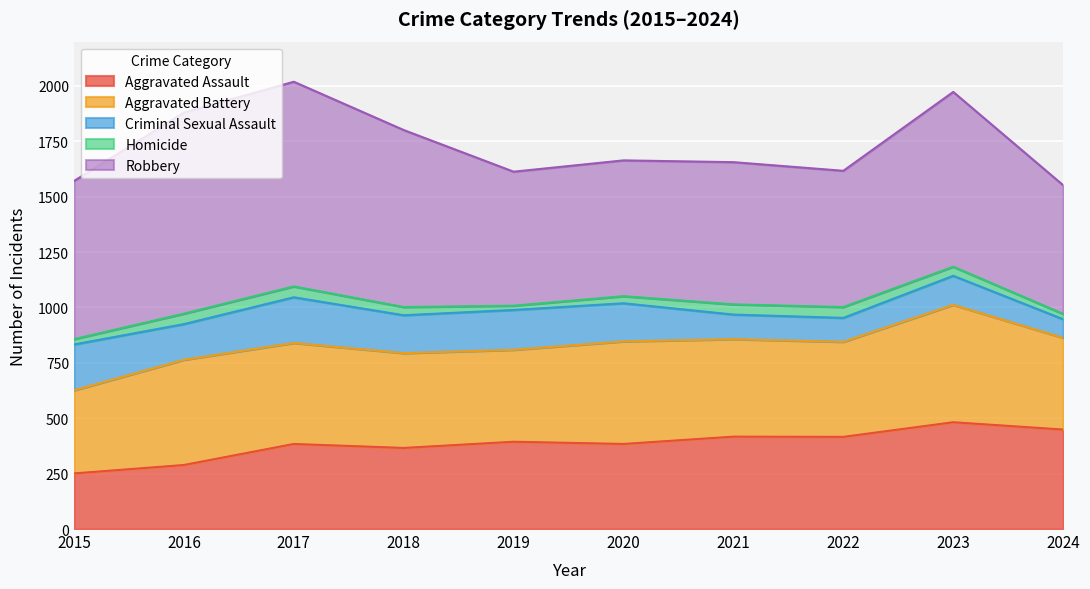

True or false: Criminal Sexual Assault and Aggravated Assault cross at least once.

False